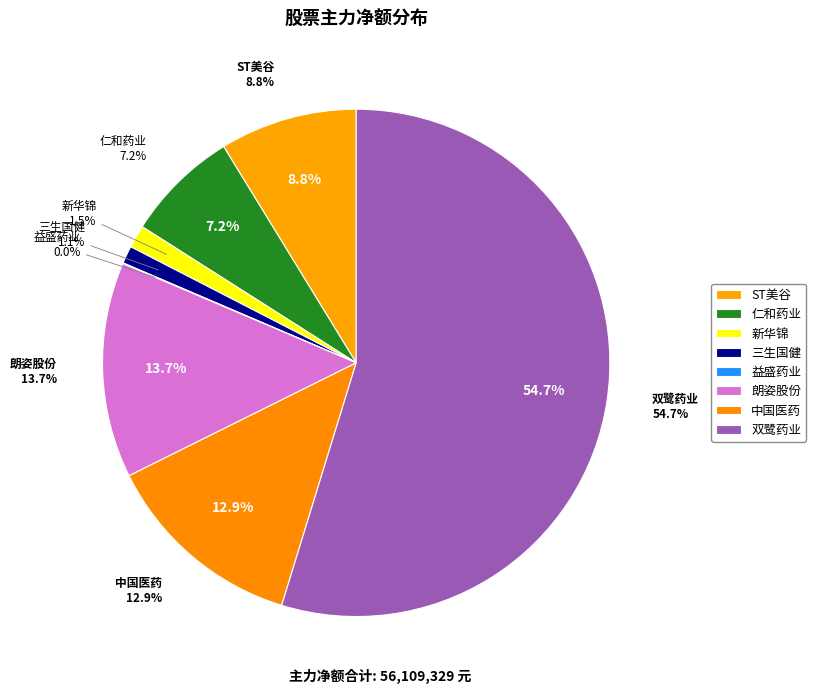

What is the change in value from 新华锦 to 益盛药业?

-788361